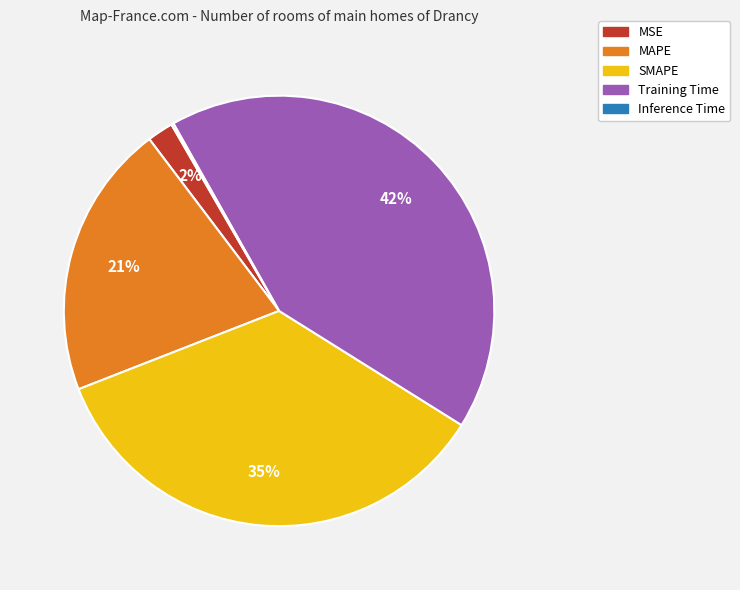

Combined, do MAPE and SMAPE account for over 50%?

Yes